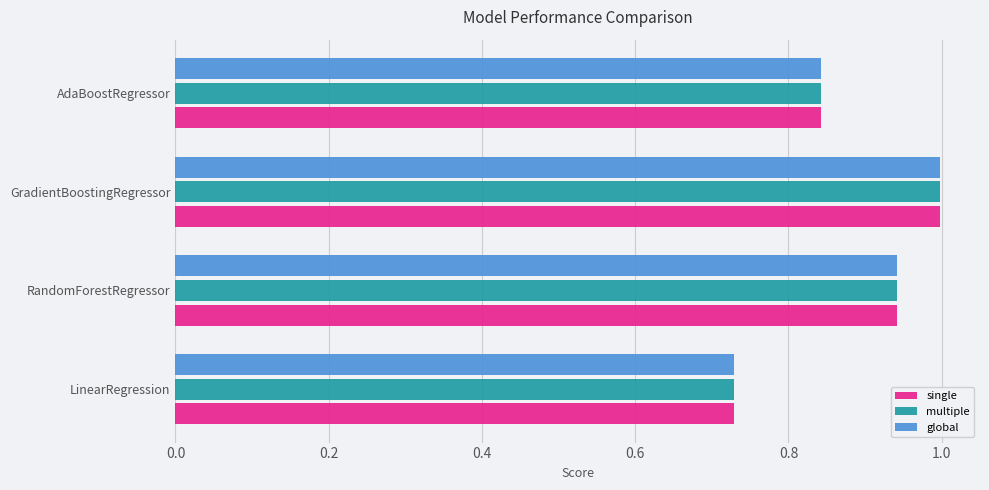

List the labels in order of global value, largest first.

GradientBoostingRegressor, RandomForestRegressor, AdaBoostRegressor, LinearRegression